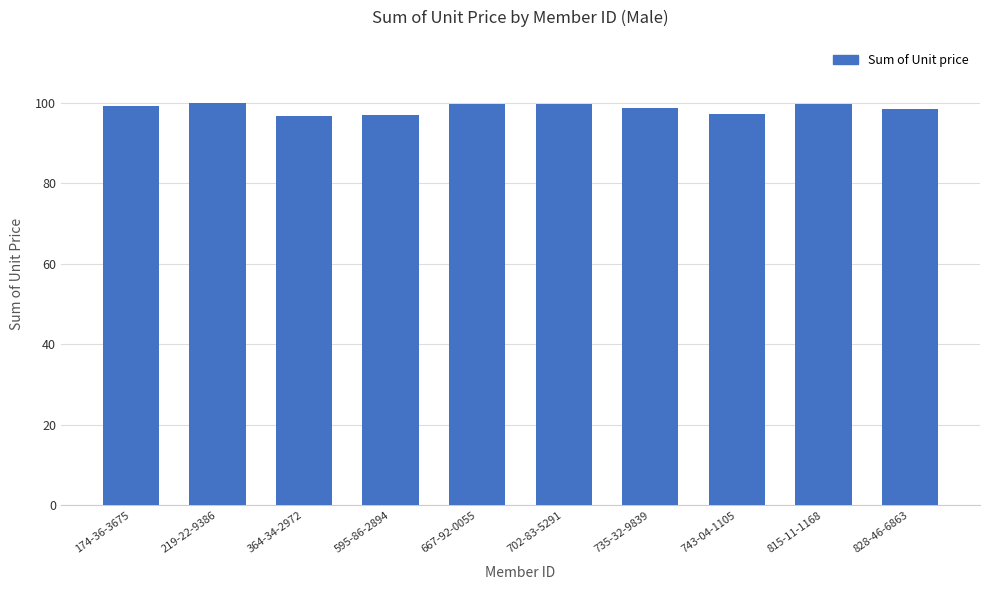

What value does the data have at 364-34-2972?

96.8